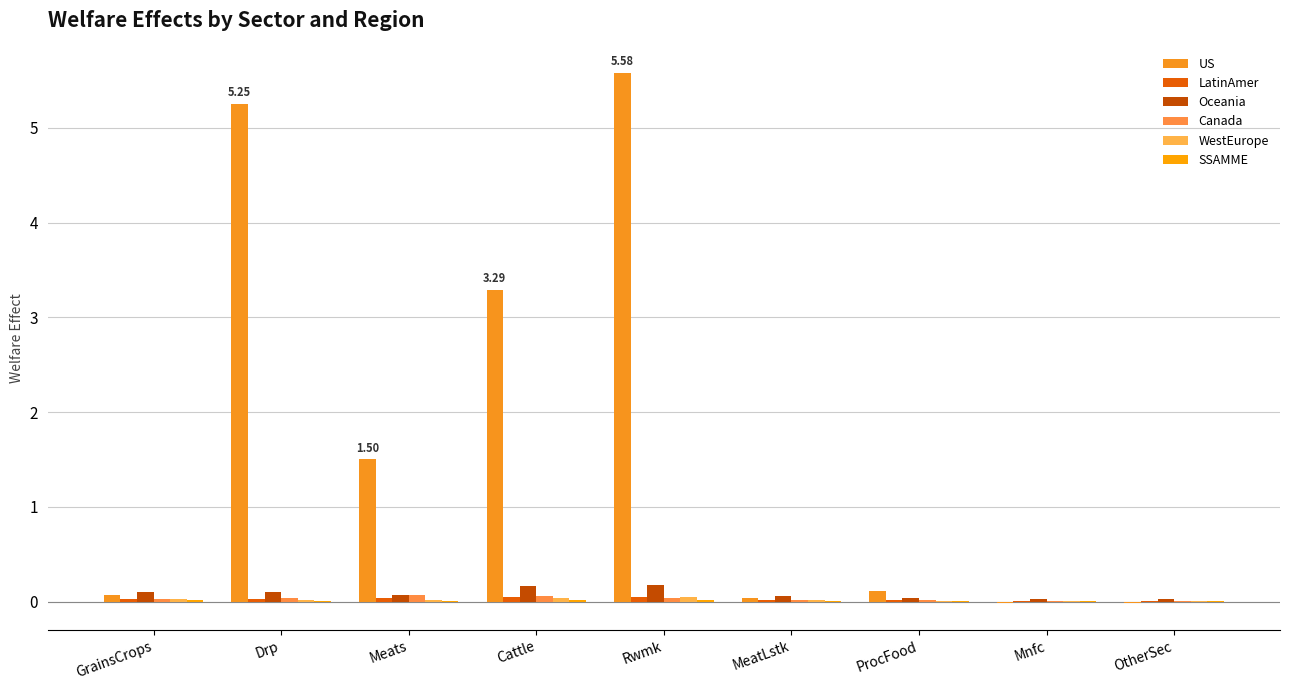

What is the maximum value shown in the chart?

5.6